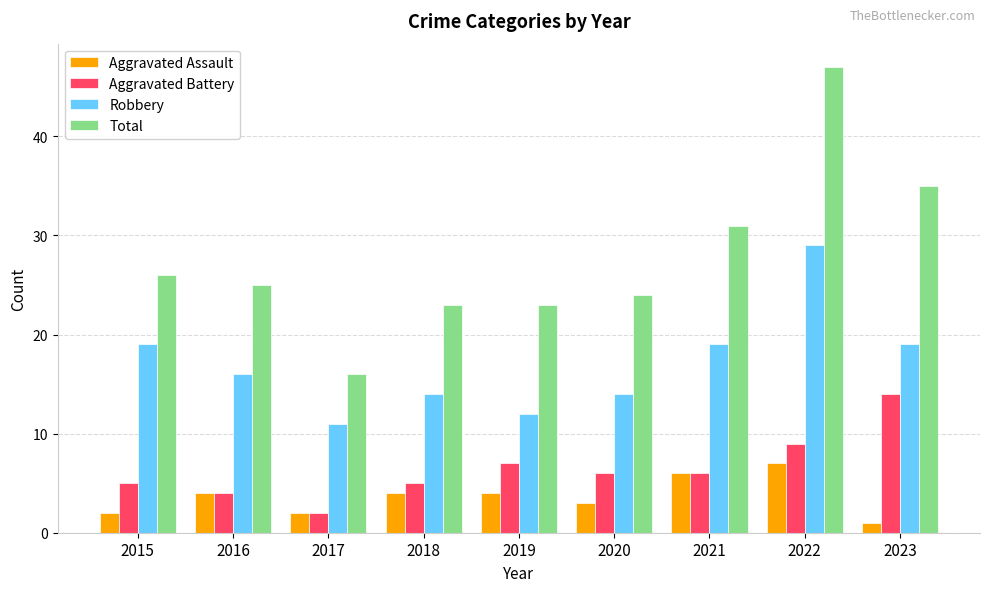

Read the Aggravated Assault value at 2018.

4